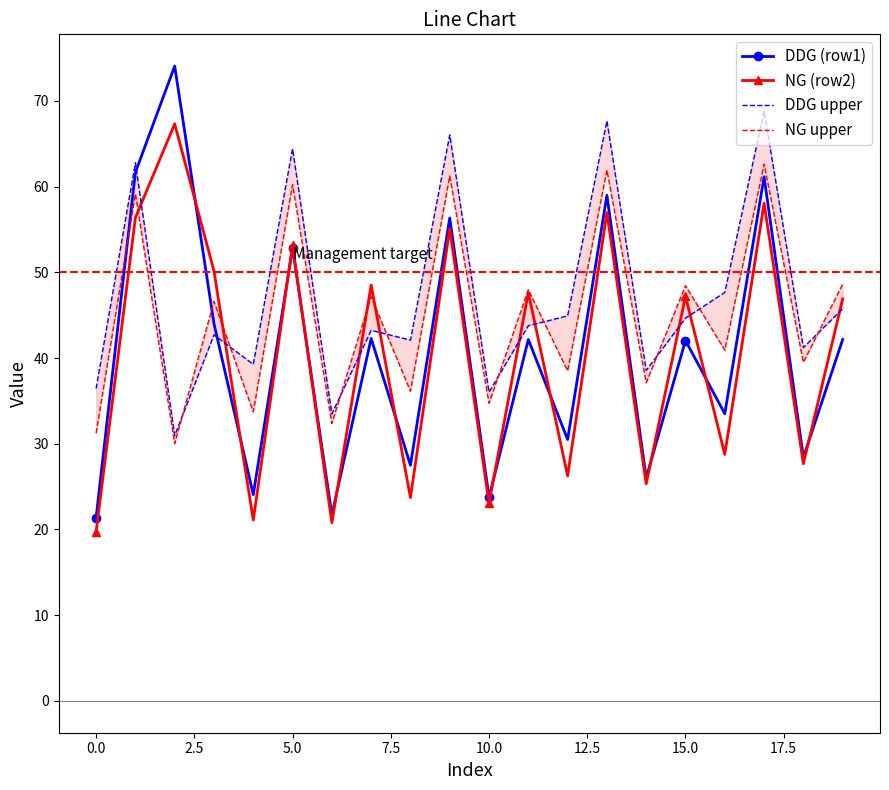

What is the highest value of the NG (row2) series?

67.3